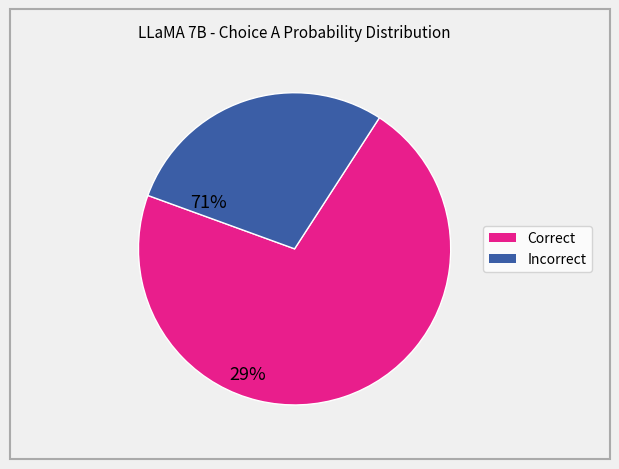

Is there any slice that represents more than half of the pie?

Yes